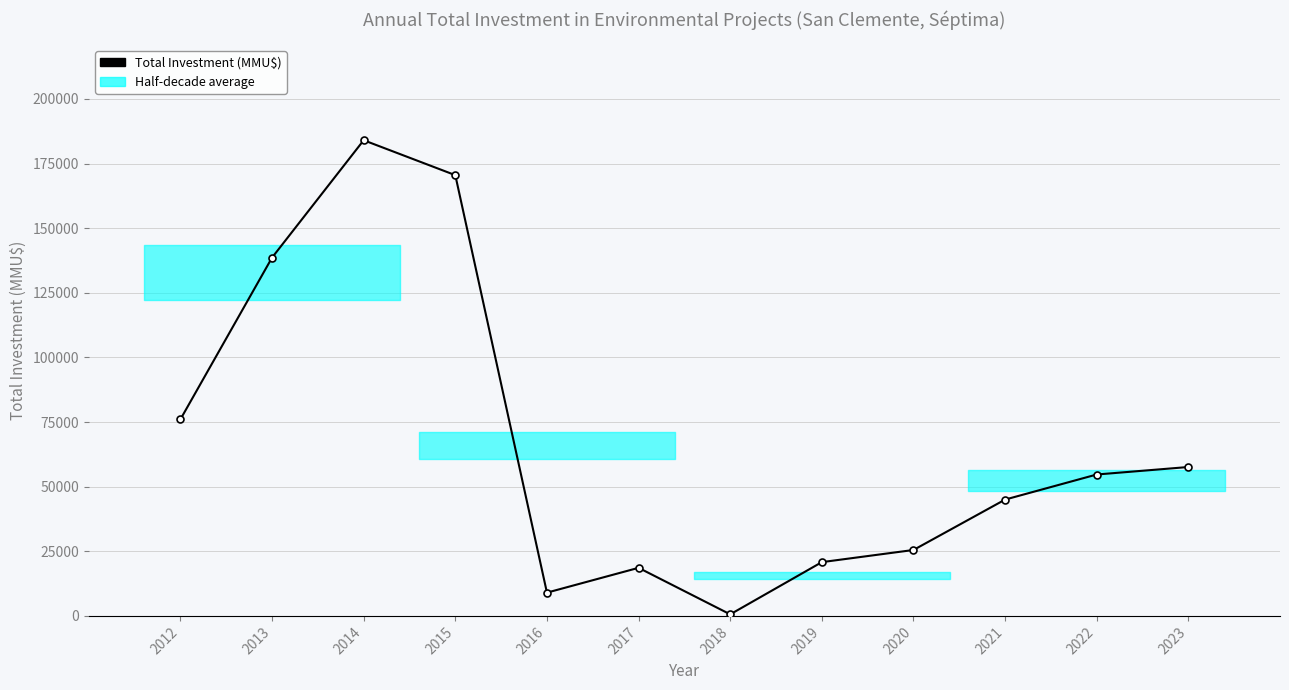

The chart shows a value of 20800 at 2019. True or false?

True